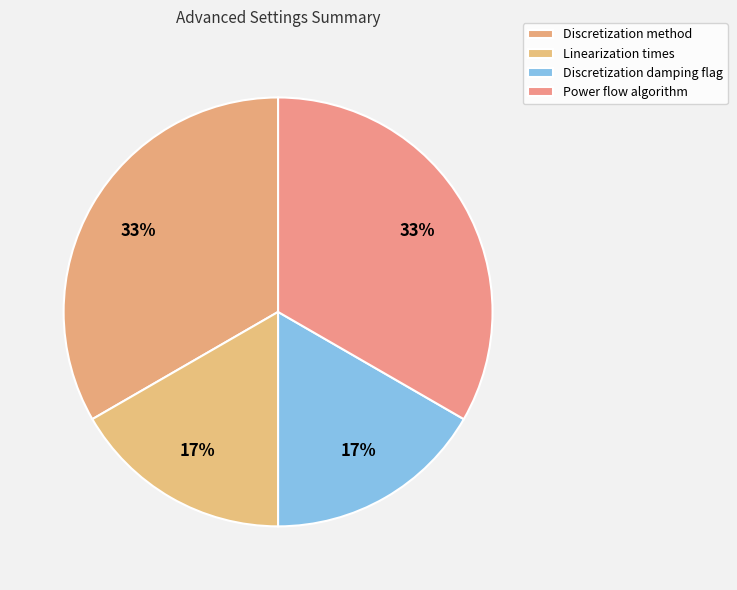

Combined, what portion of the pie is Linearization times and Discretization damping flag?

33.3%